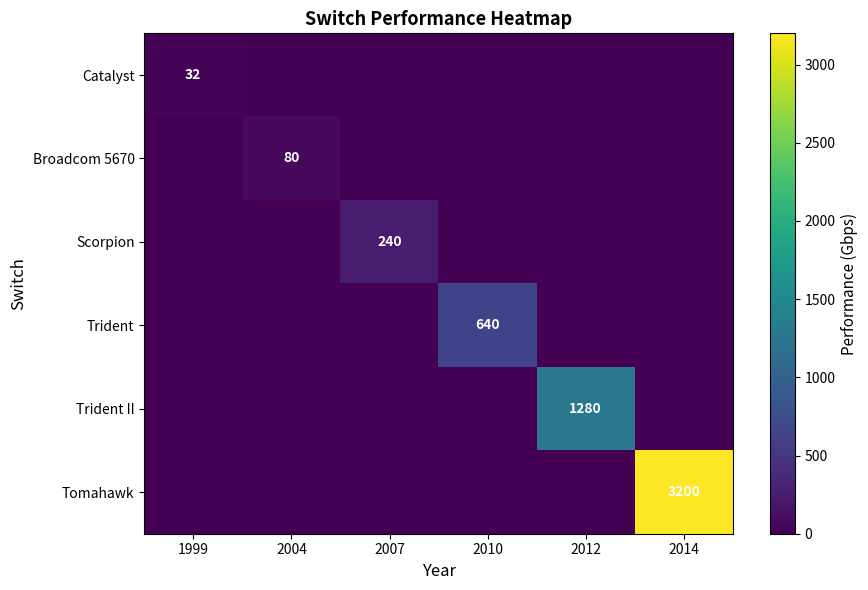

At which category is the sum across all series the highest?

2014